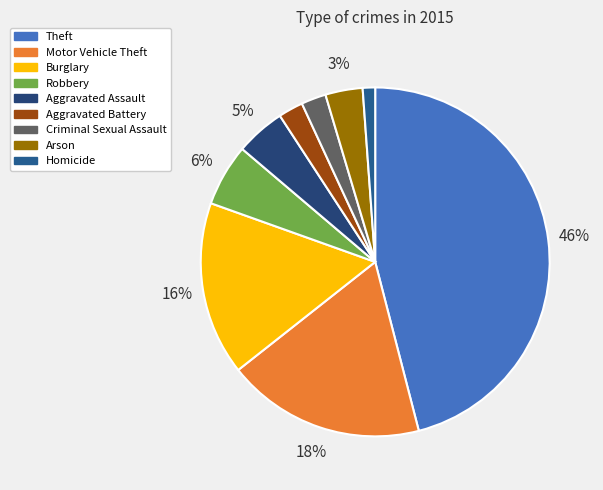

To the nearest percent, what is the combined percentage of Motor Vehicle Theft and Criminal Sexual Assault?

21%